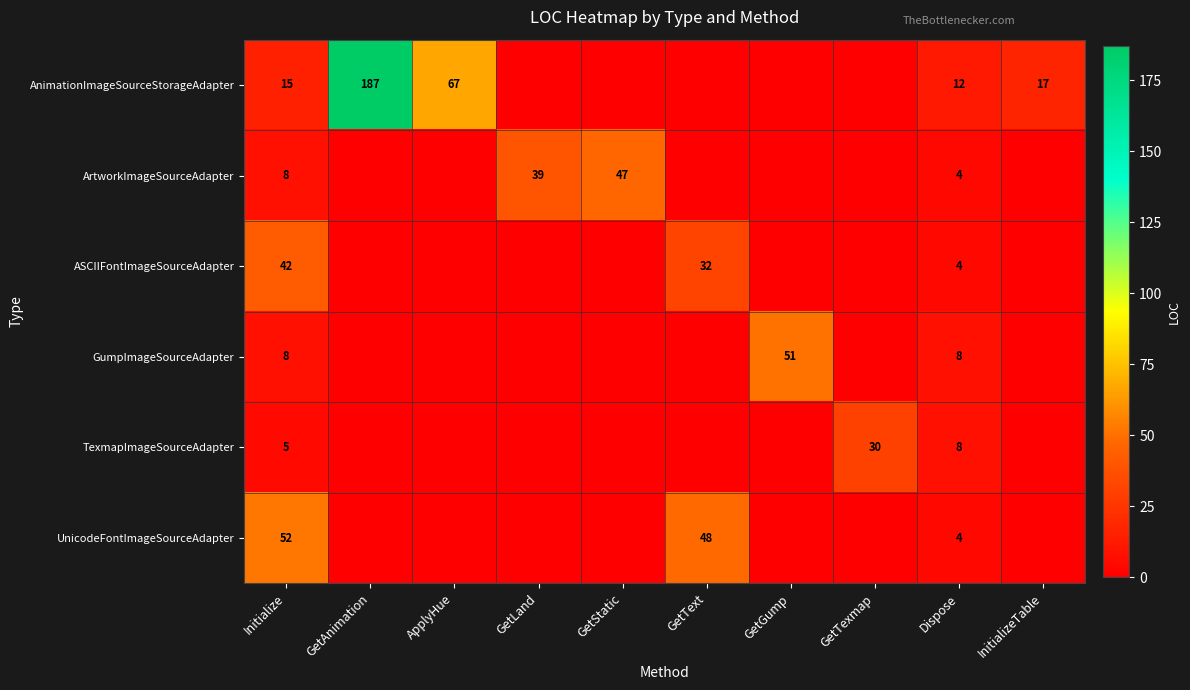

What is the sum of the GumpImageSourceAdapter values at GetGump and Initialize?

59